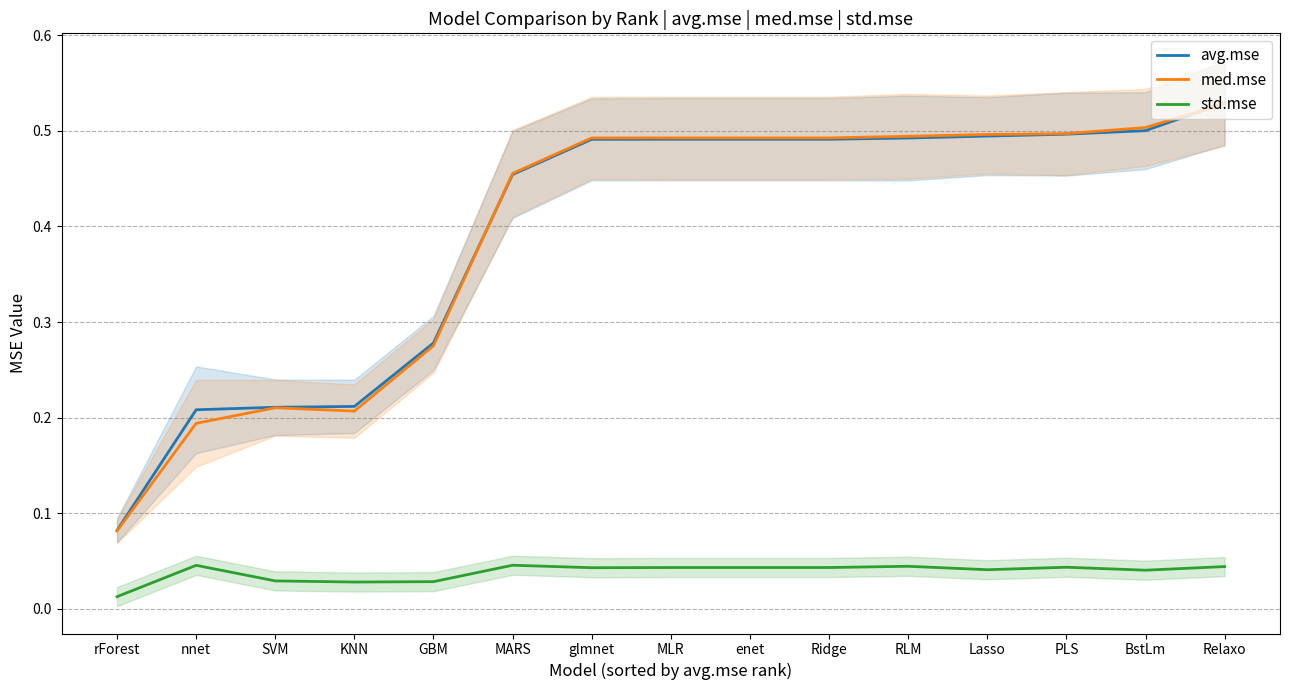

Which label corresponds to the largest value in the chart?

Relaxo